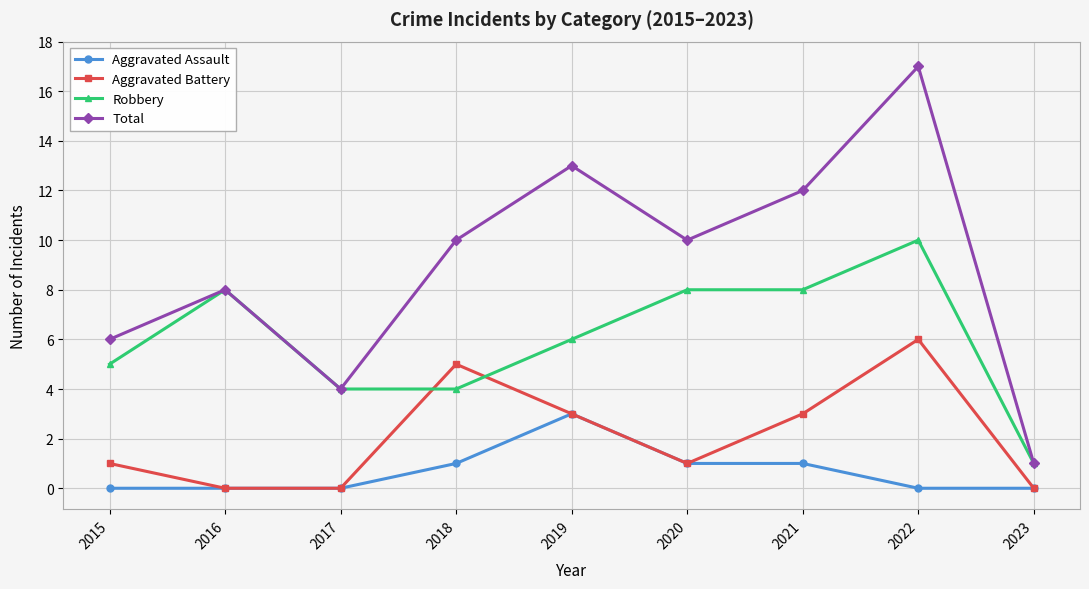

True or false: Aggravated Assault and Total cross at least once.

False